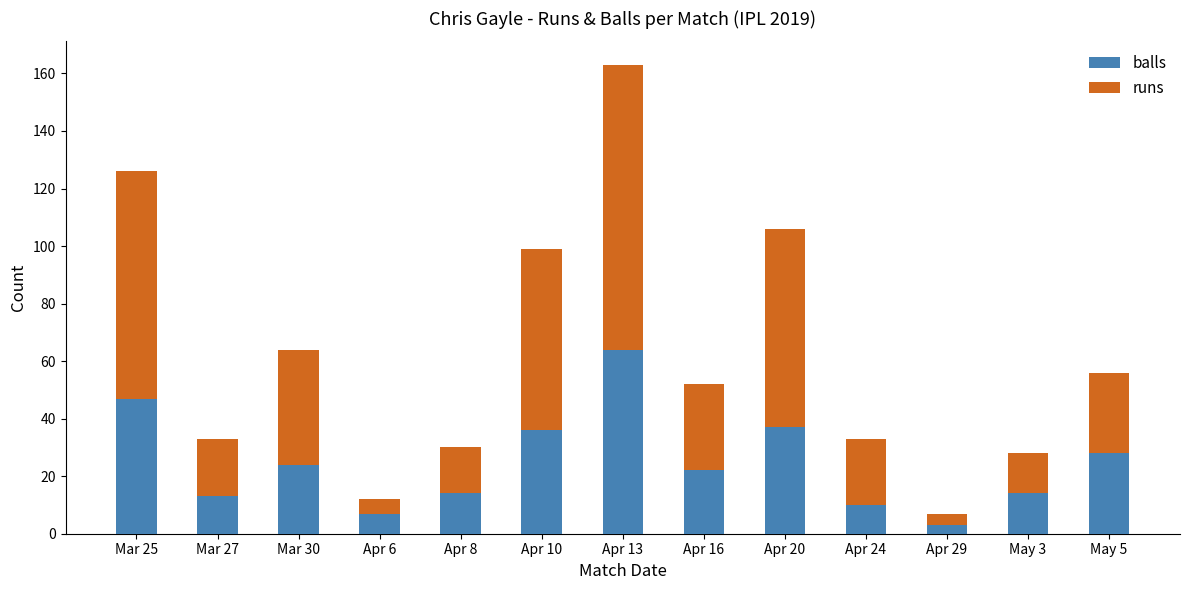

At which category is the sum across all series the highest?

Apr 13